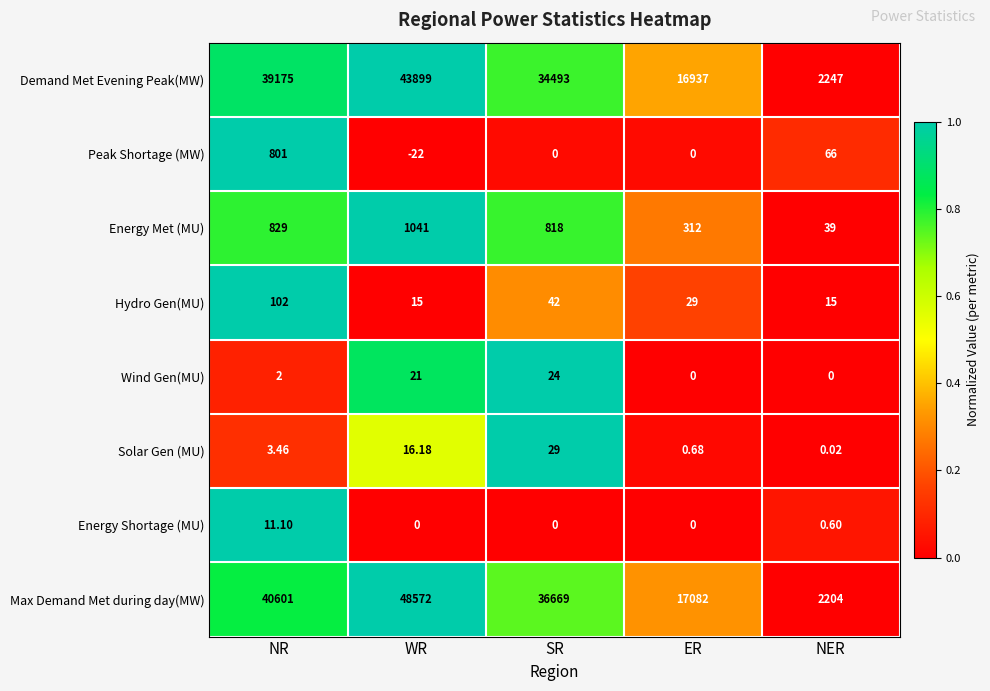

Between NR and NER, which series saw the biggest shift?

Max Demand Met during day(MW)